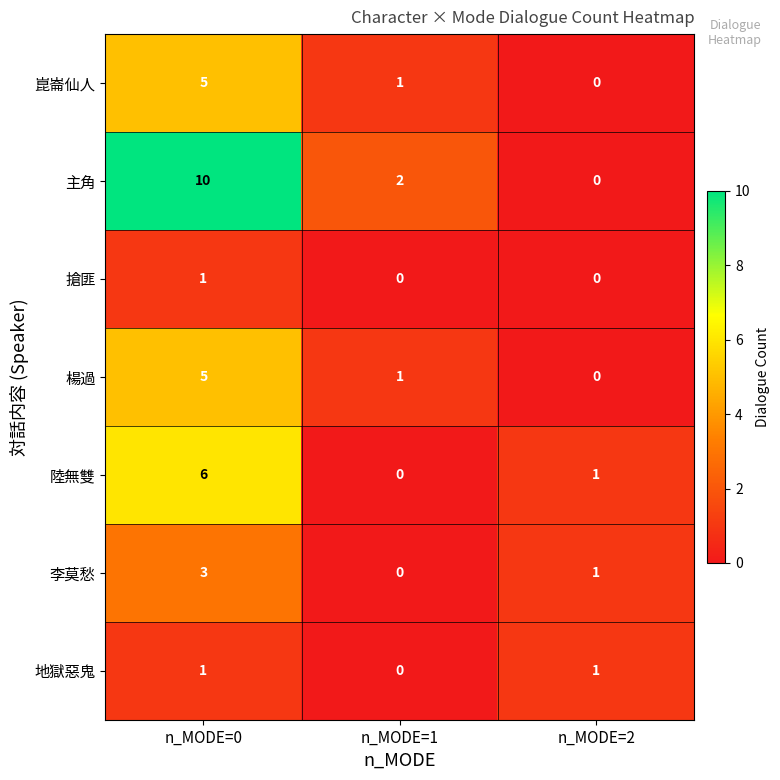

At how many categories does at least one series exceed 7?

1